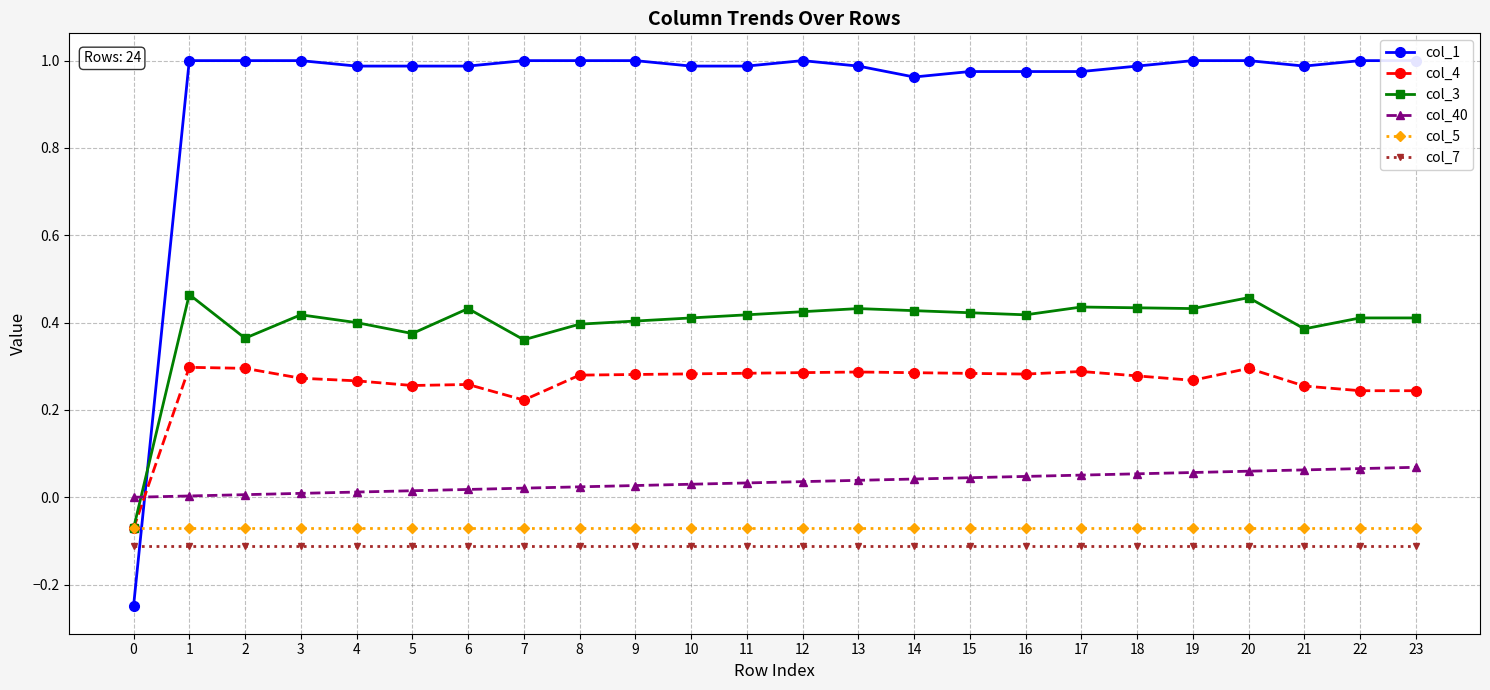

How many lines are shown in the chart?

6